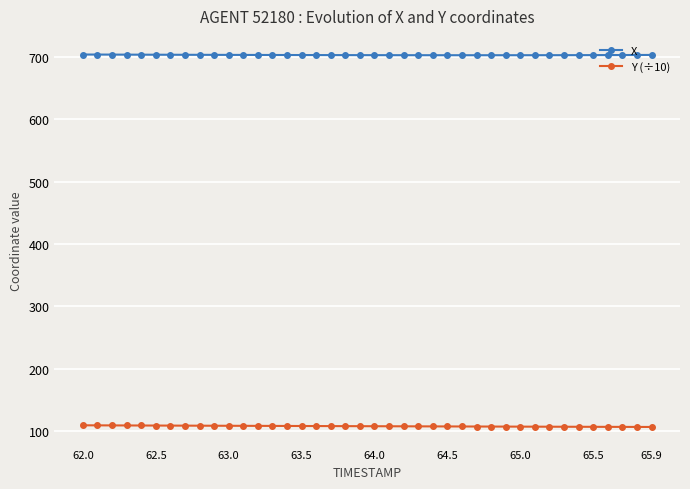

True or false: Y (÷10) and X cross at least once.

False